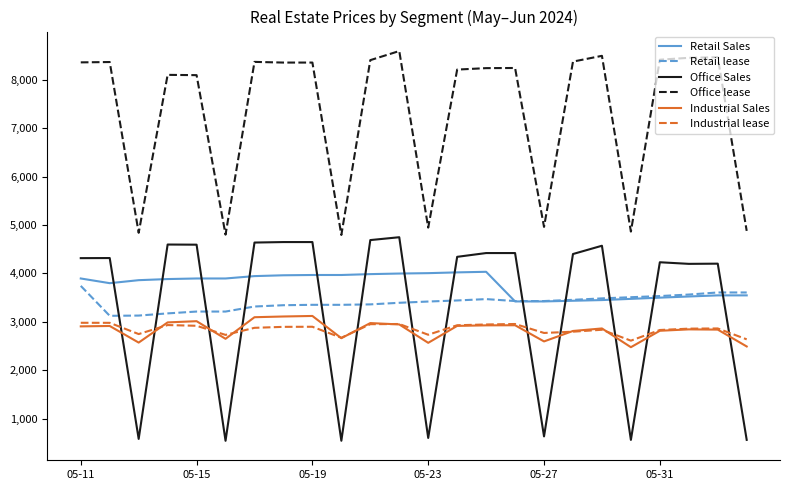

List the series in order of their peak value, lowest first.

Industrial lease, Industrial Sales, Retail lease, Retail Sales, Office Sales, Office lease